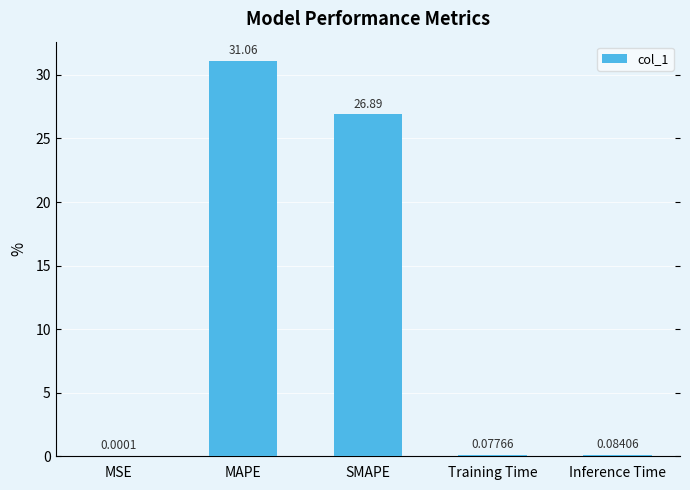

At which label is the value closest to 15?

SMAPE